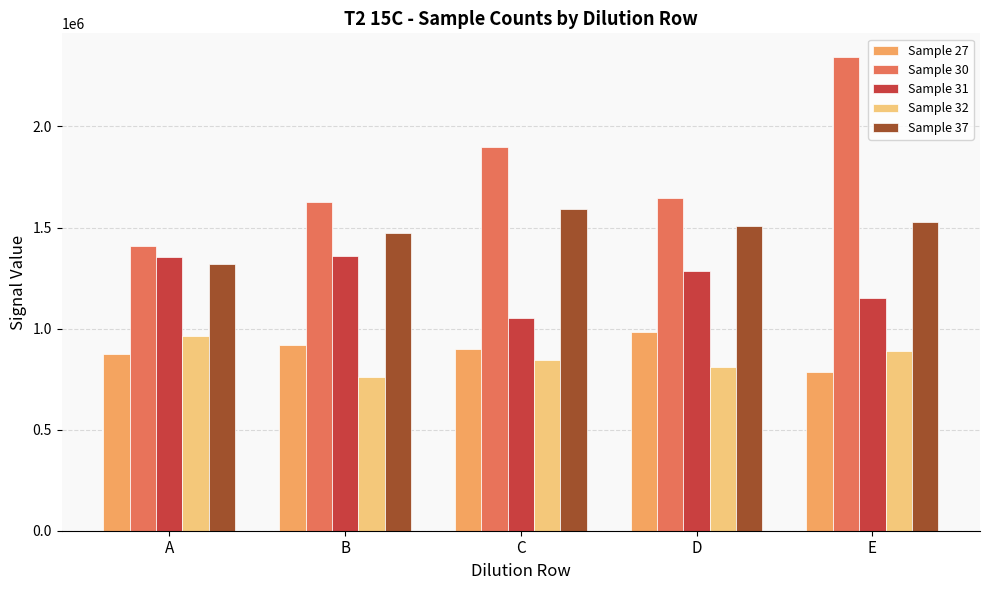

Is the value of Sample 30 at A greater than the value of Sample 27 at B?

Yes